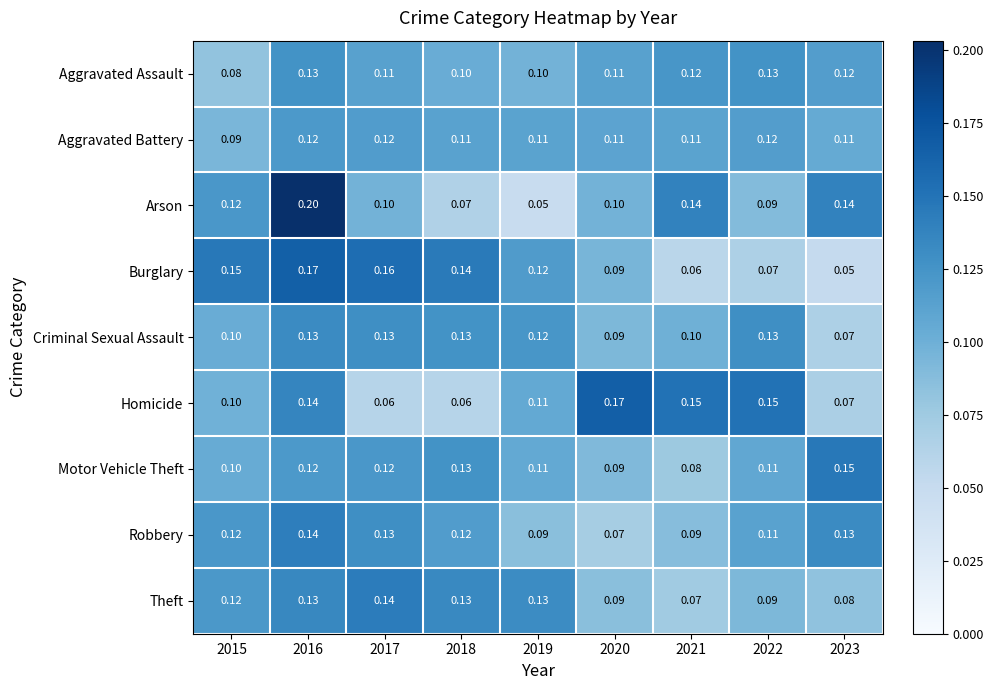

Which series changed the most between 2020 and 2023?

Homicide